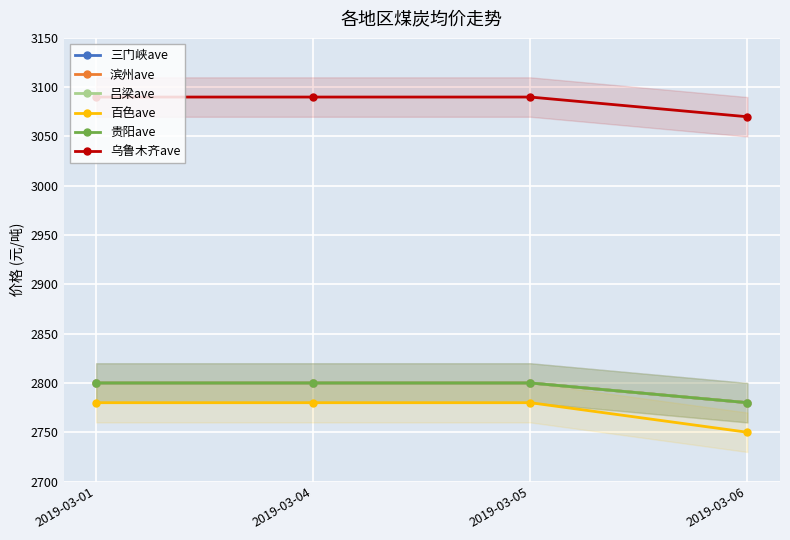

True or false: 贵阳ave and 百色ave intersect in this chart.

False